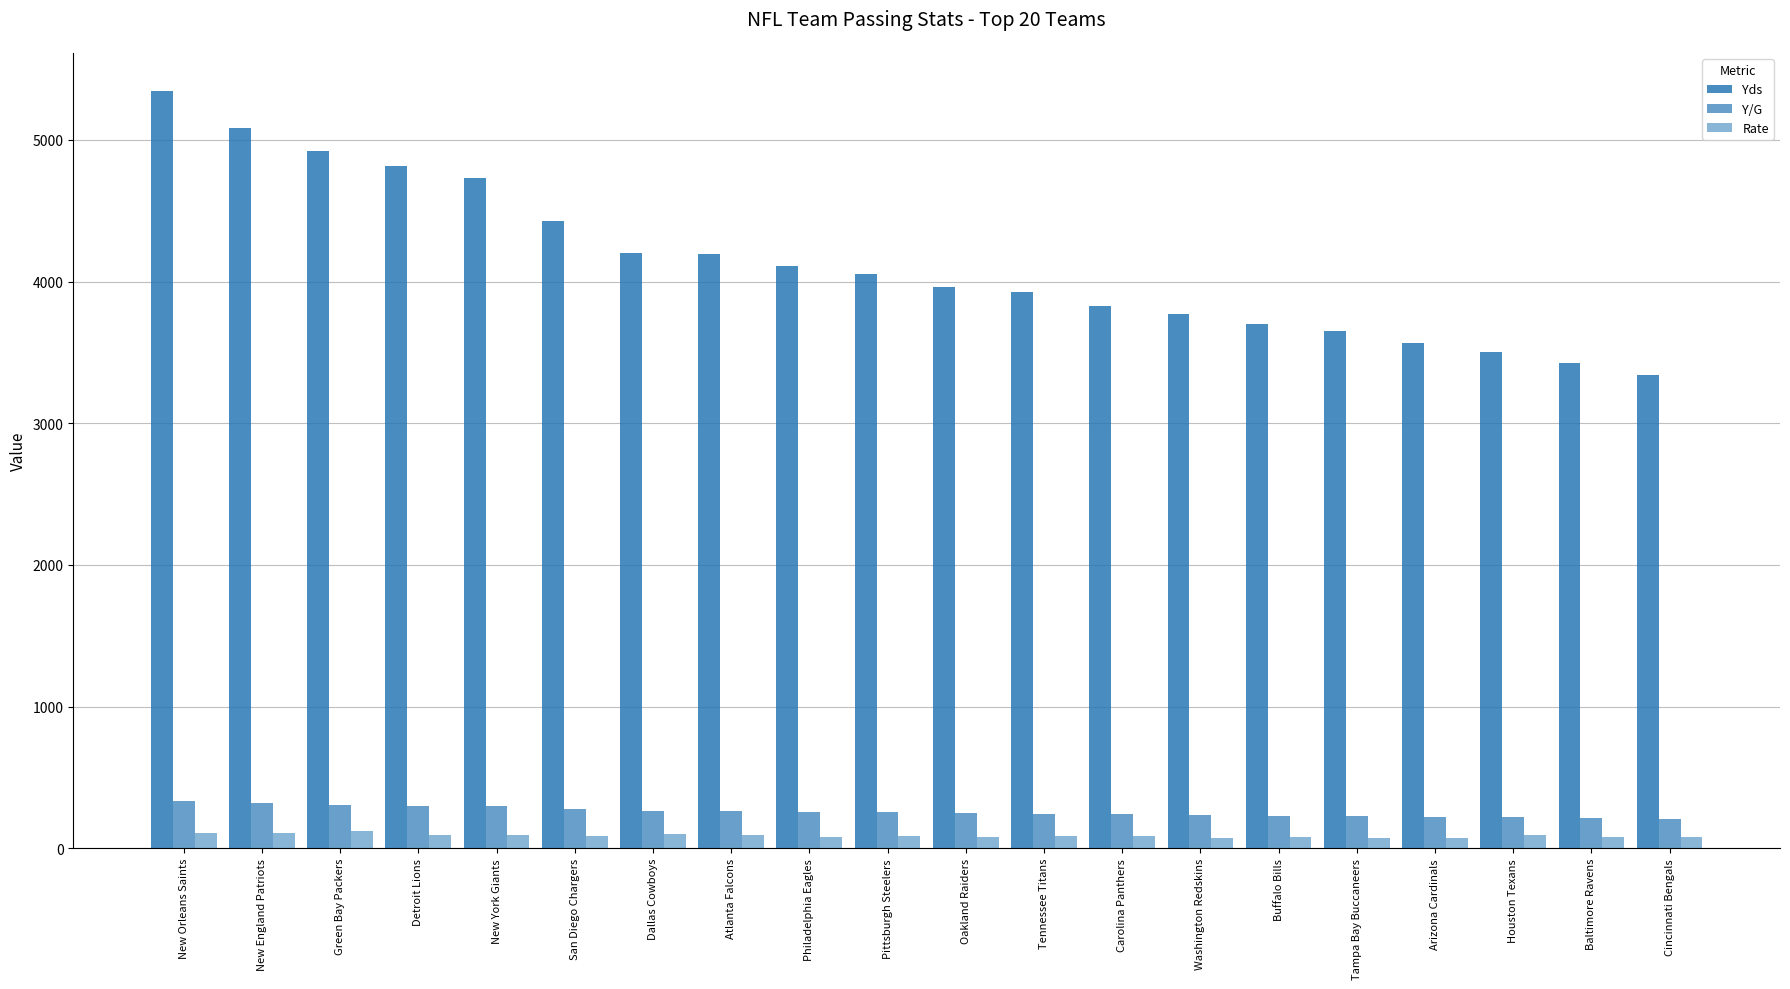

At how many categories does at least one series exceed 4517?

5